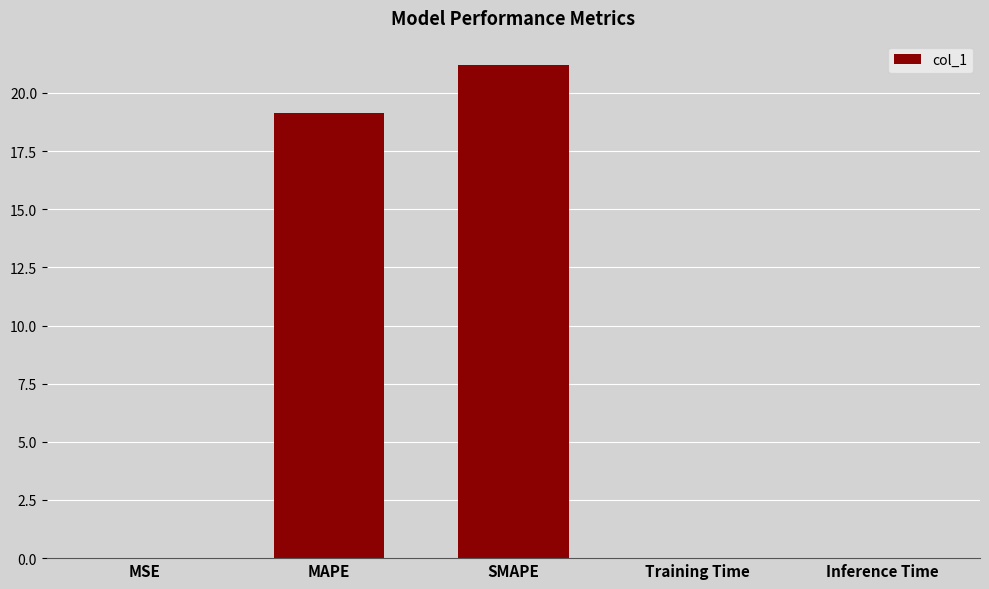

What is the ratio of the value at MAPE to the value at SMAPE?

0.9